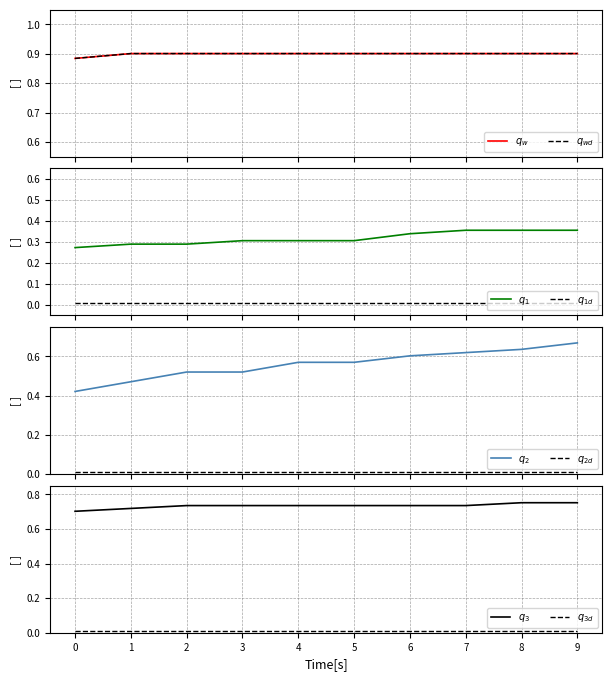

Which series has the widest spread of values?

col_5